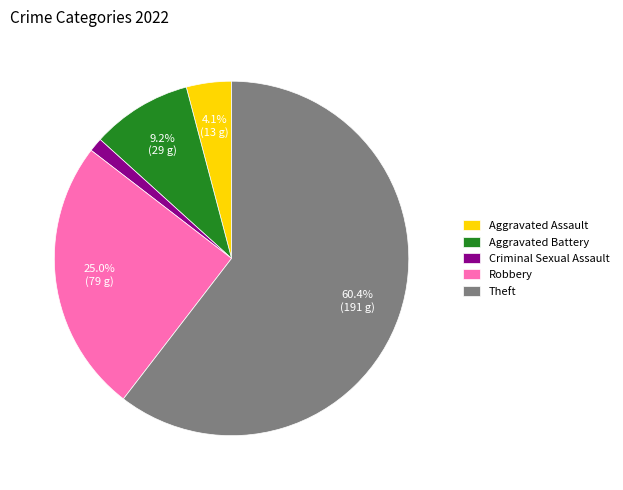

Which slice is the largest?

Theft